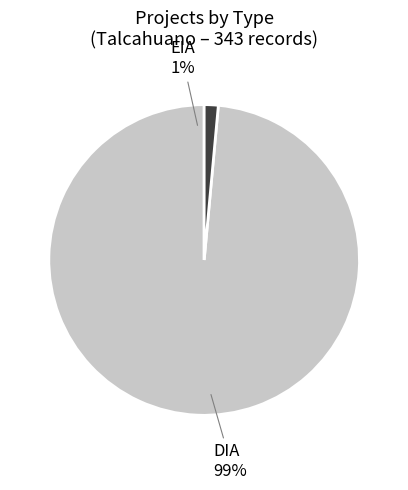

How many segments does this pie chart have?

2